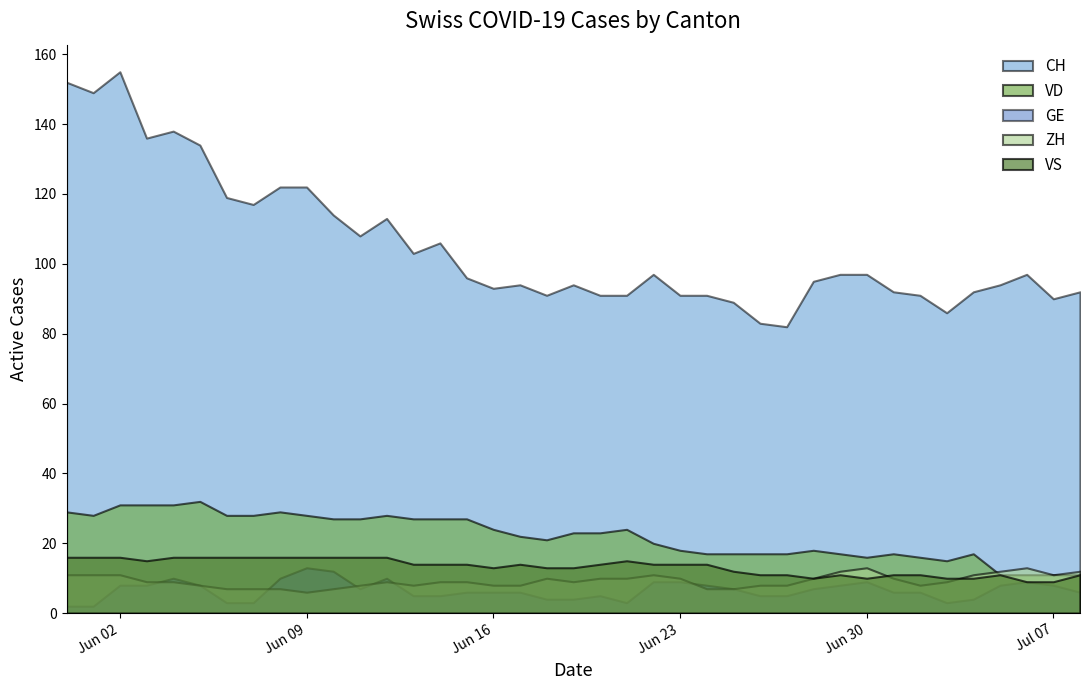

How many data points does each series have?

39